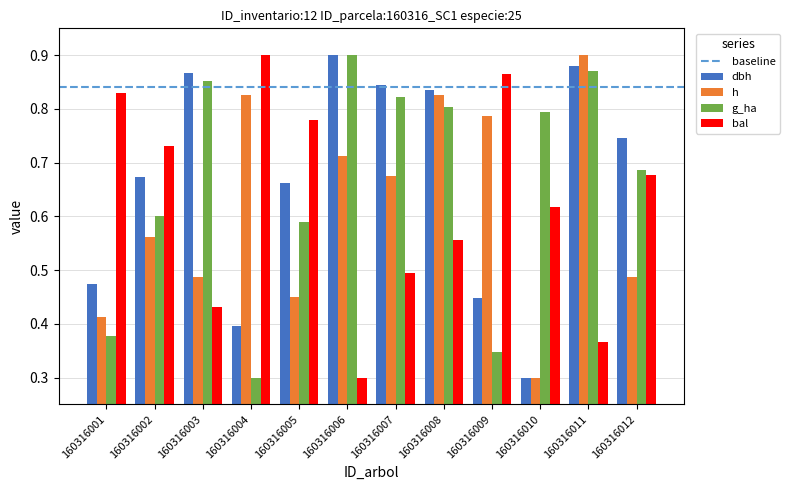

Are the bars grouped side by side (vs. stacked)?

Yes